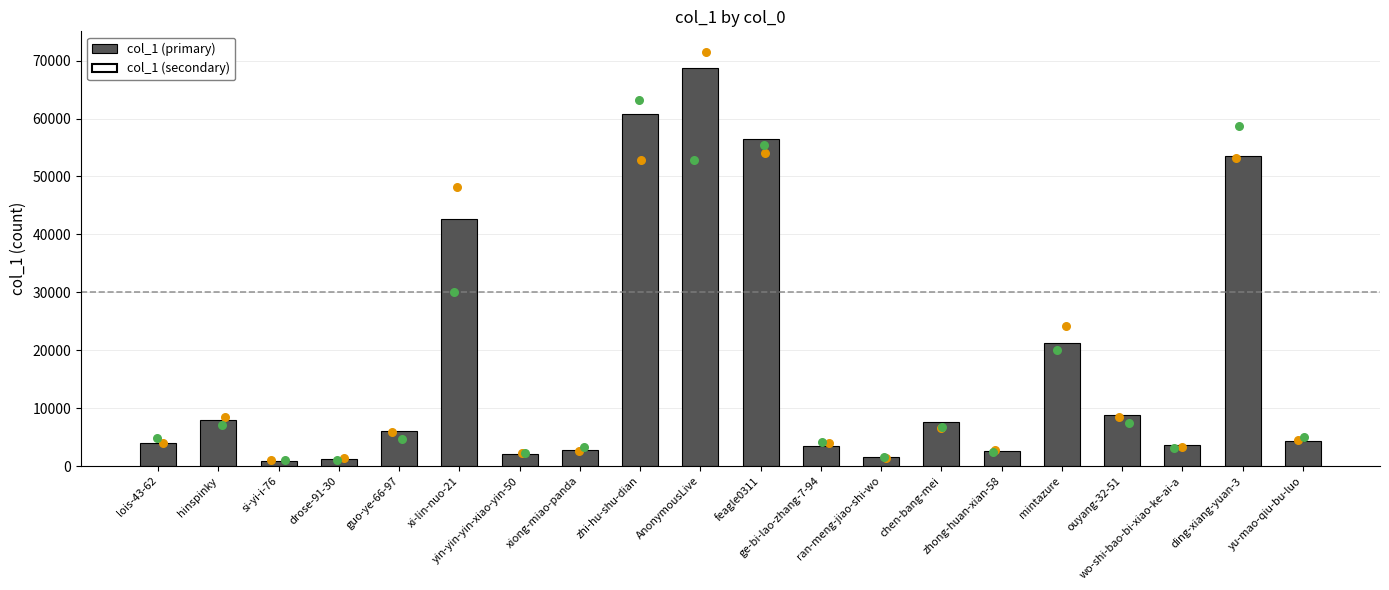

Between hinspinky and yin-yin-yin-xiao-yin-50, which is larger?

hinspinky